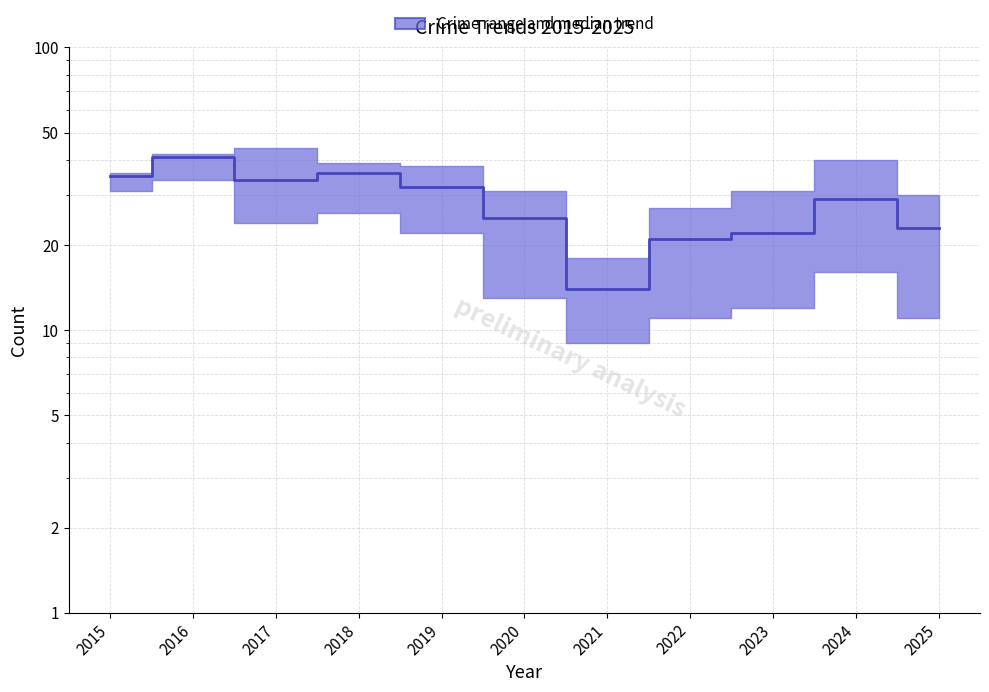

Reading right to left, extract all data points from this chart.

23	29	22	21	14	25	32	36	34	41	35